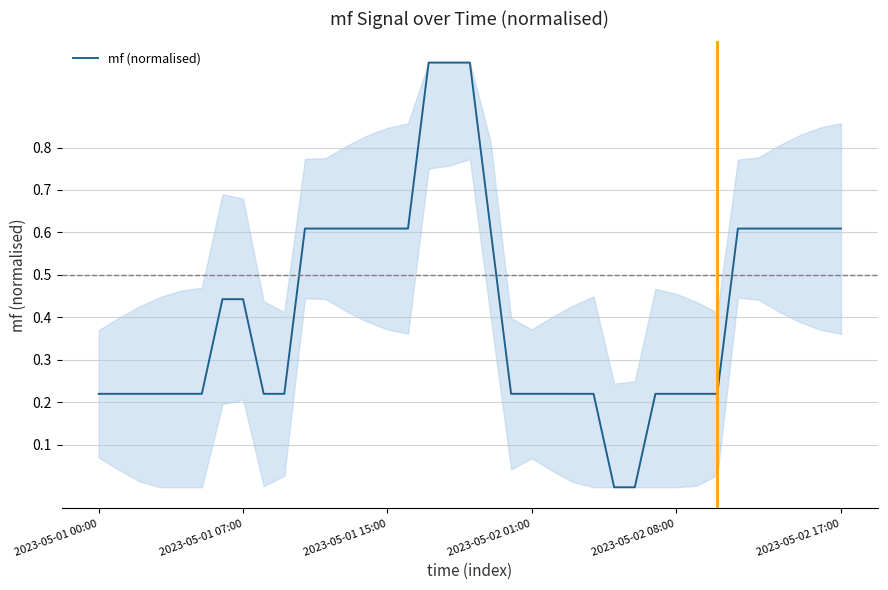

What is the difference between the maximum and minimum values?

1.0